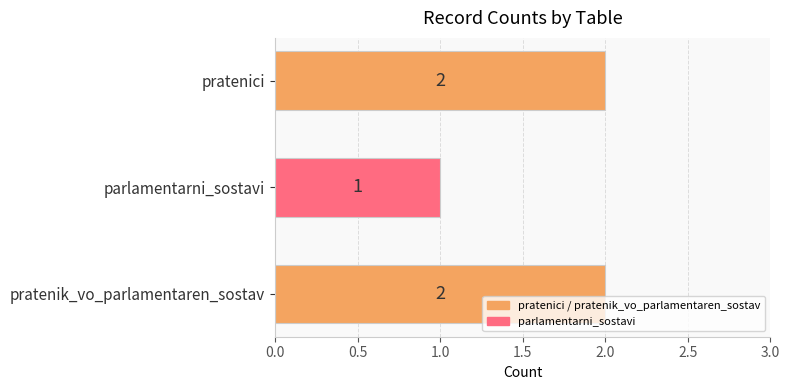

The value at pratenik_vo_parlamentaren_sostav is 2. True or false?

True